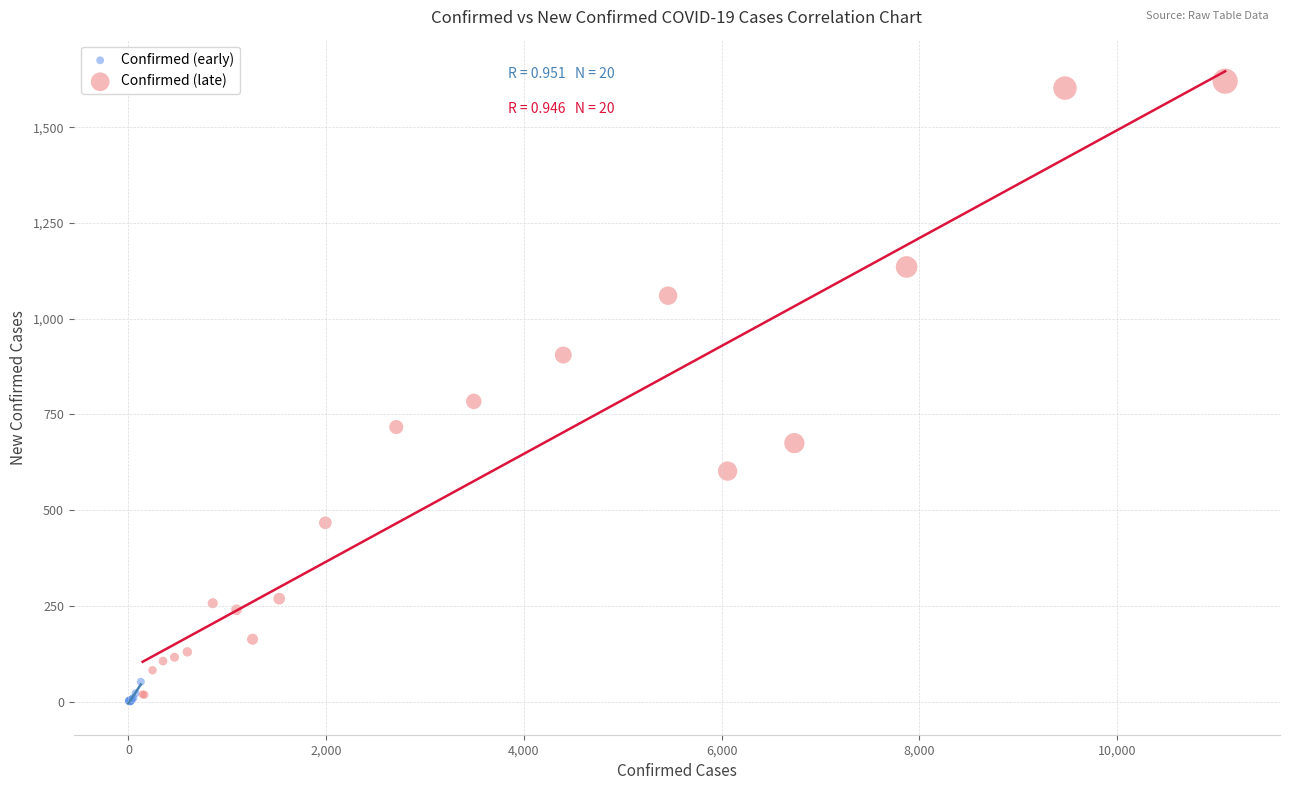

What are all the series names shown in the legend?

Confirmed (early), Confirmed (late)